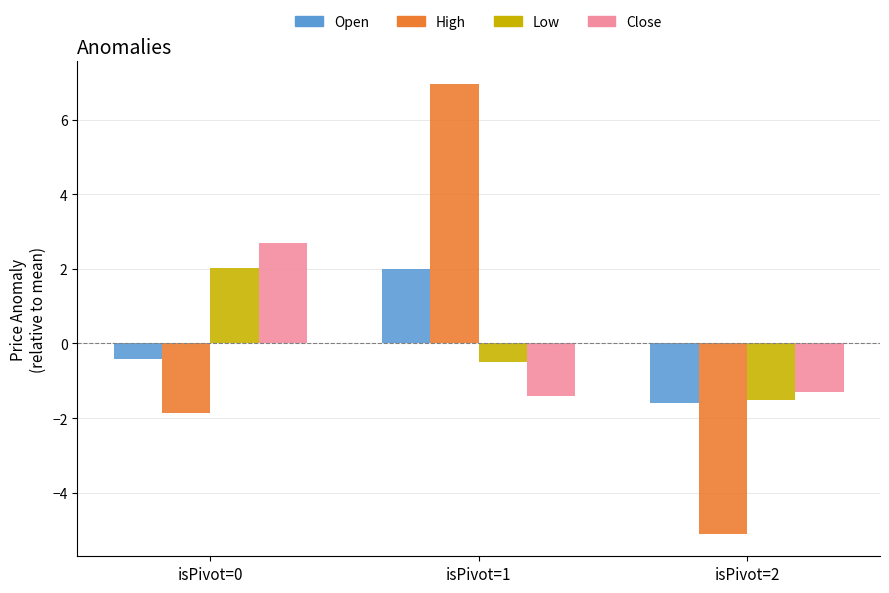

Where is High nearest to the value 0?

isPivot=0